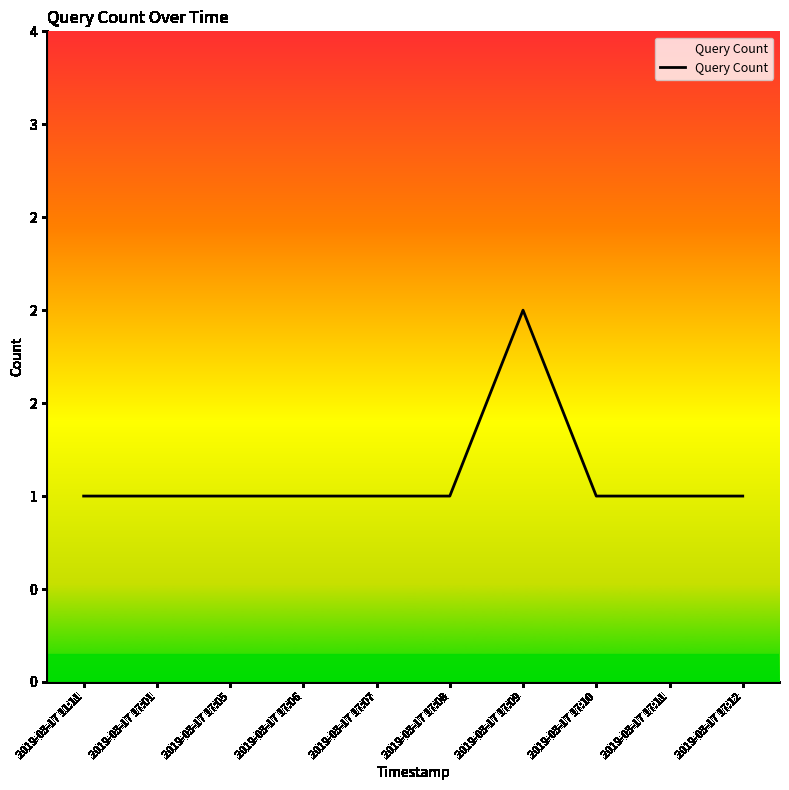

True or false: the data shows 0 at 2019-03-17 17:11.

False